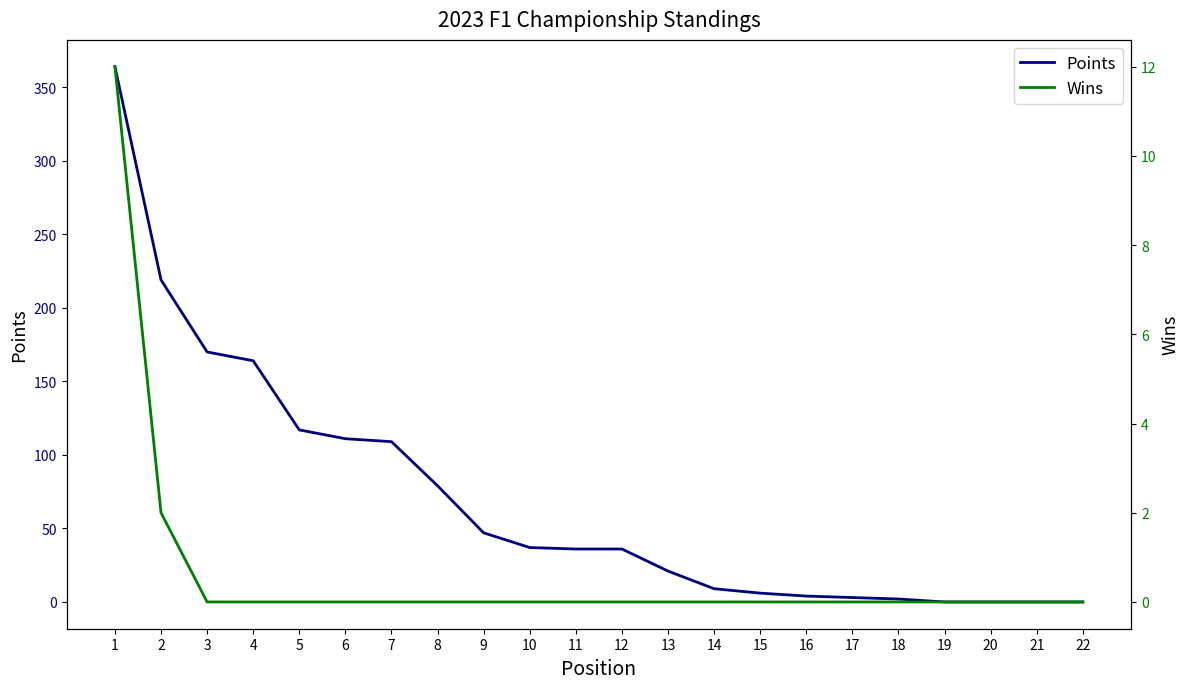

Which category has the lowest value in the Points series?

19